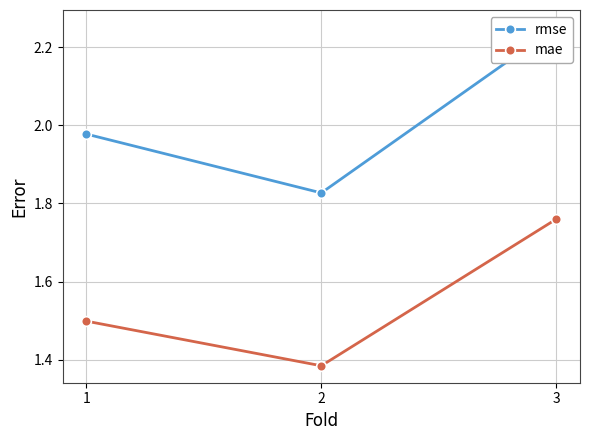

What is the average value of the mae series?

1.5